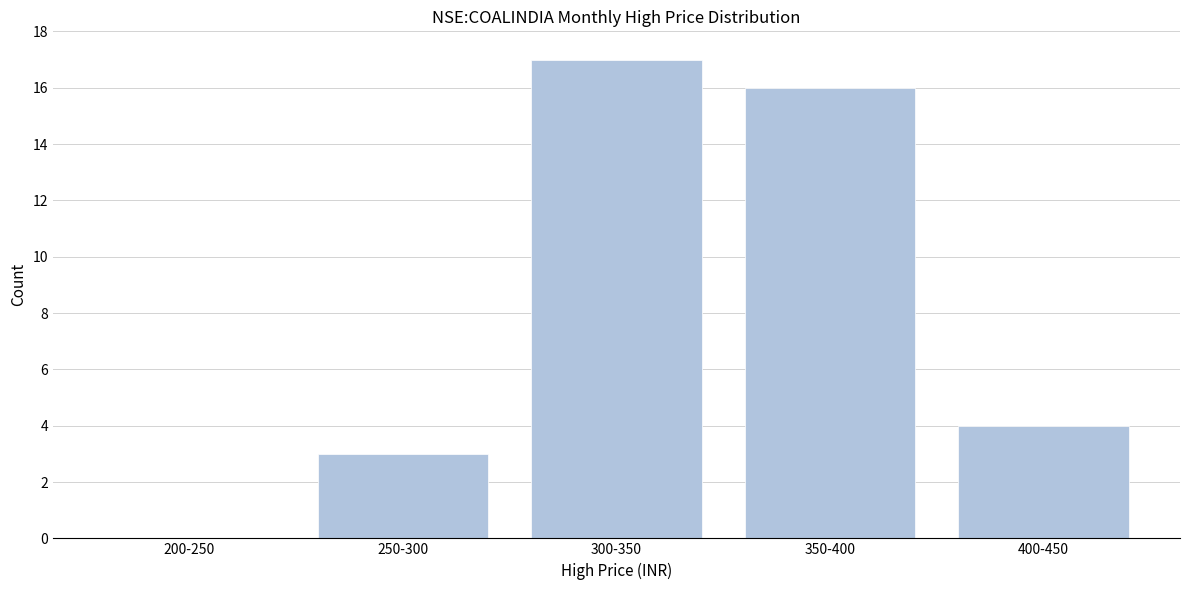

Reading right to left, extract all data points from this chart.

400-450=4	350-400=16	300-350=17	250-300=3	200-250=0